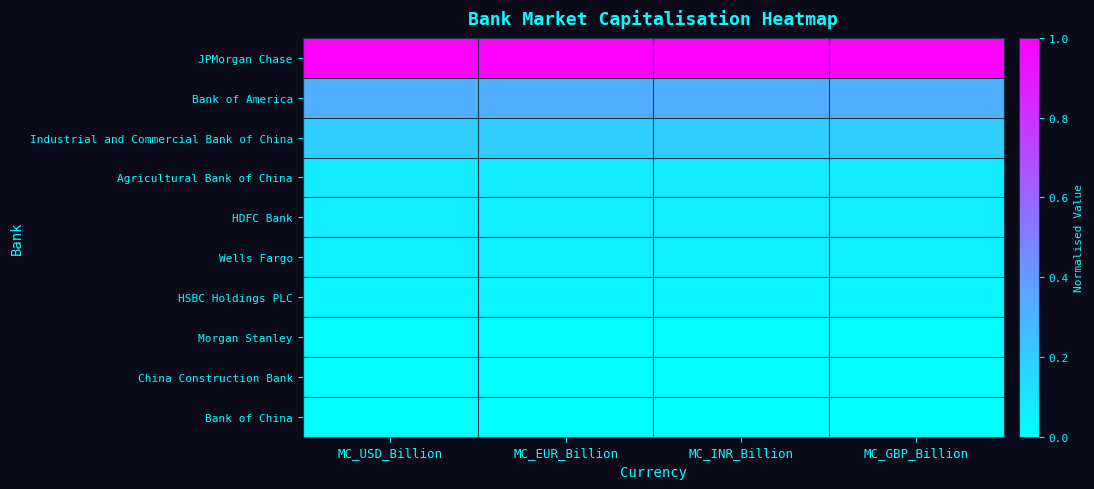

Rank the series at MC_INR_Billion from highest to lowest value.

JPMorgan Chase, Bank of America, Industrial and Commercial Bank of China, Agricultural Bank of China, HDFC Bank, Wells Fargo, HSBC Holdings PLC, Morgan Stanley, China Construction Bank, Bank of China